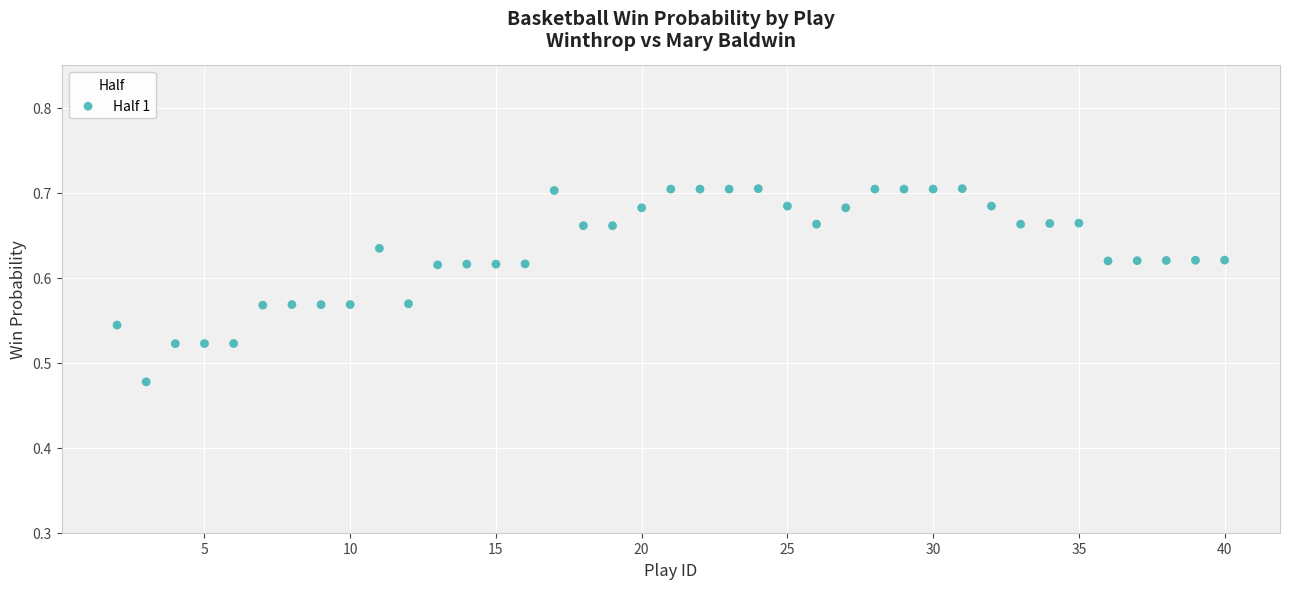

What is the range of X values (max minus min)?

38.0